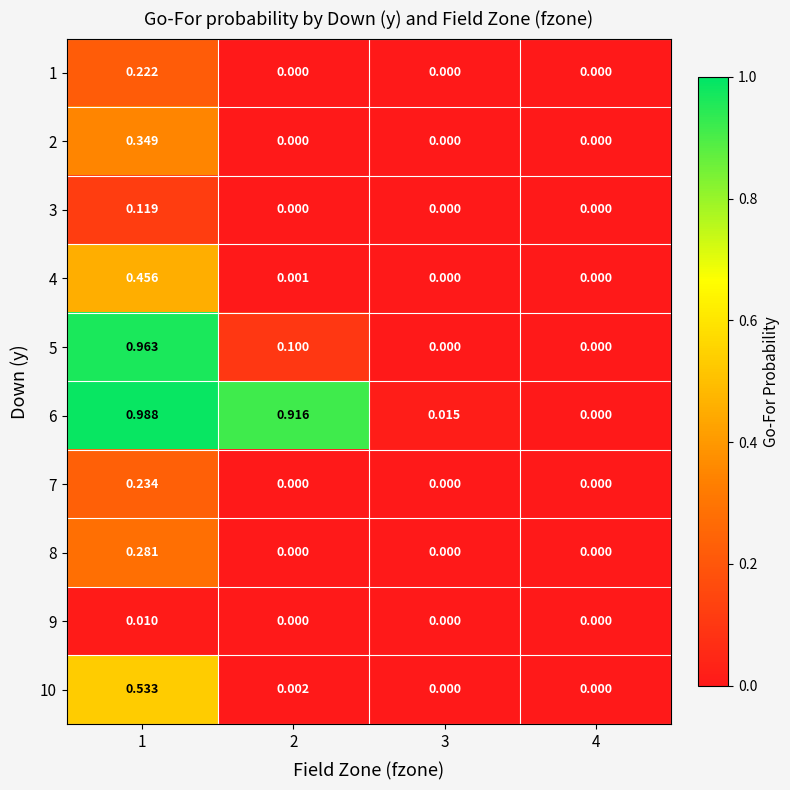

How many values in 5 are above zero?

2